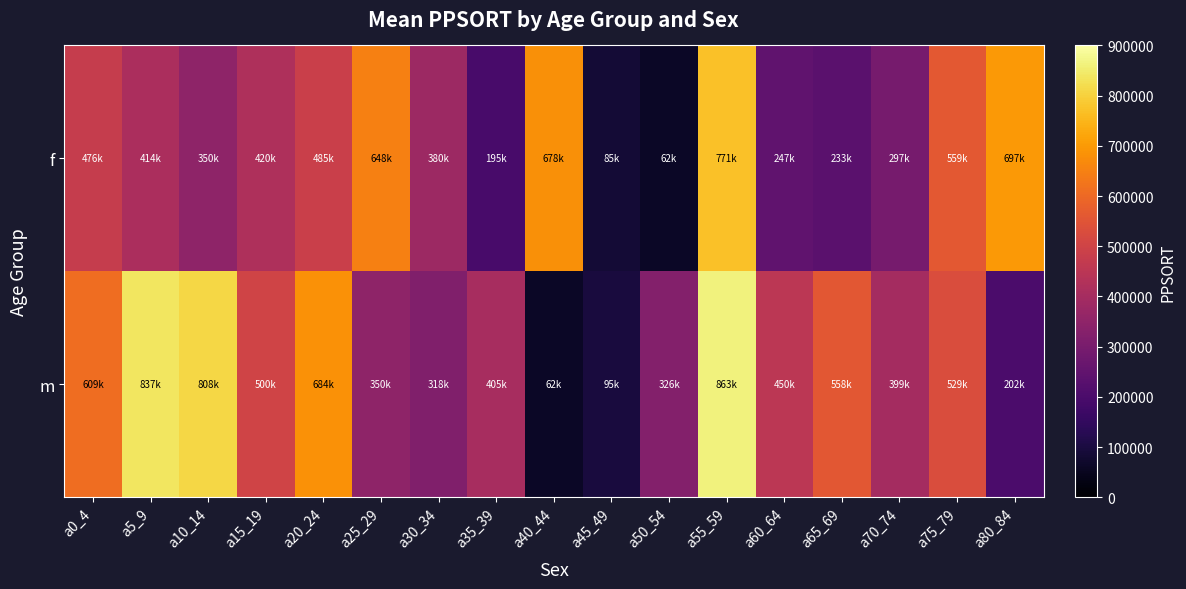

How many distinct data groups are displayed?

2